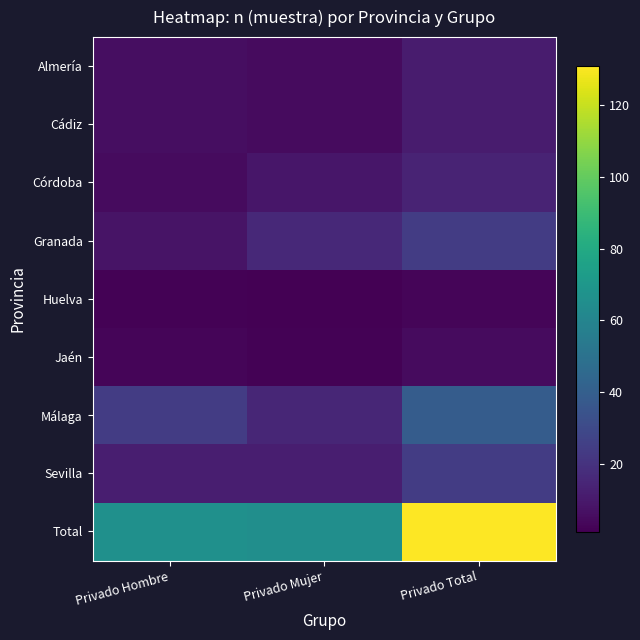

What is the total value across all series at Privado Total?

262